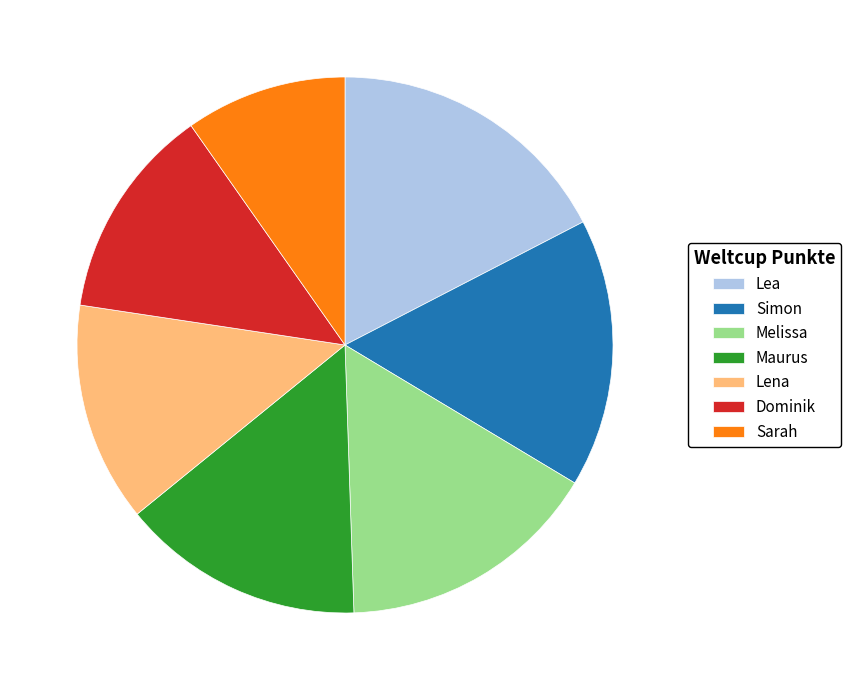

Do Sarah and Lena together represent more than half of the pie?

No